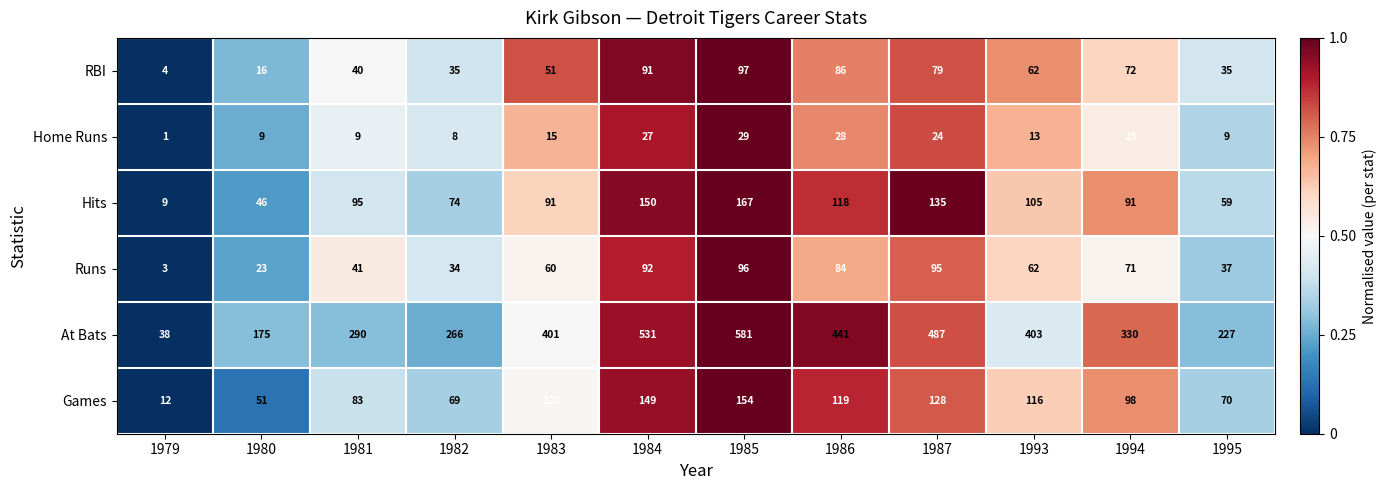

Count the number of categories in the chart.

12